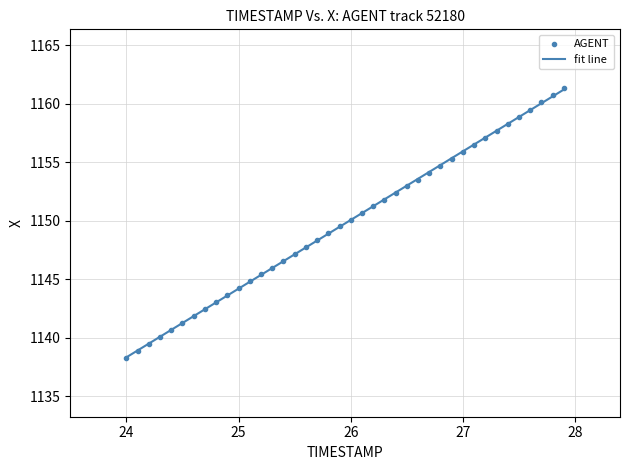

What is the range of X values (max minus min)?

3.9